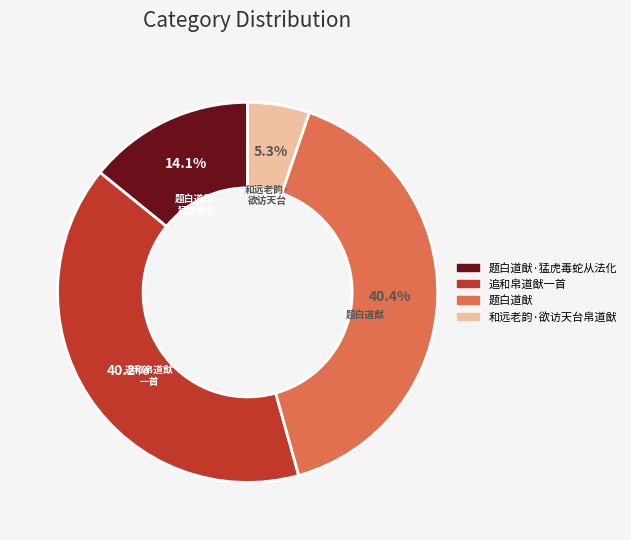

Which slice is the smallest?

和远老韵·欲访天台帛道猷